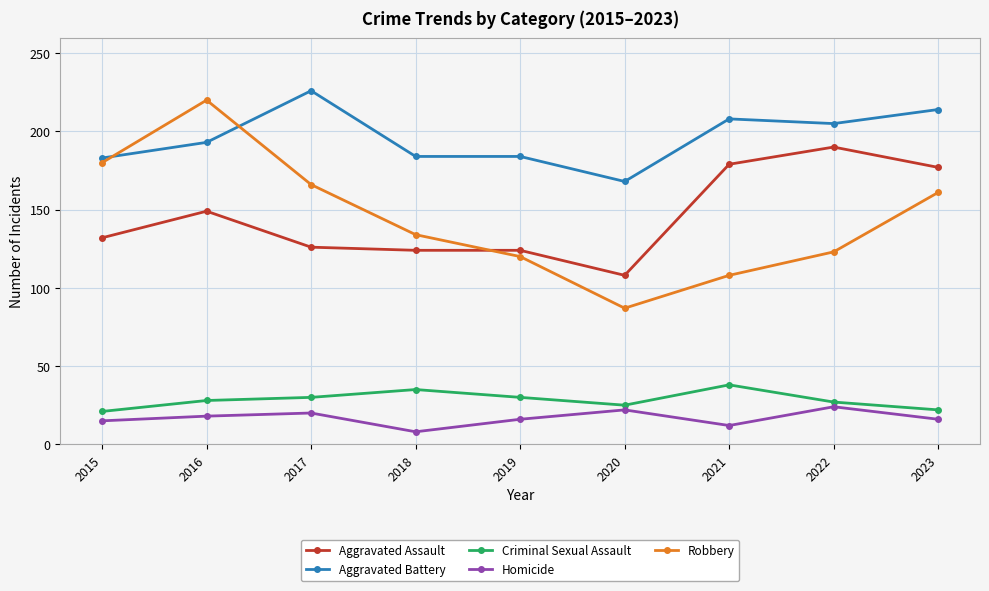

True or false: Aggravated Battery has more than 0 points higher than both neighbors.

True